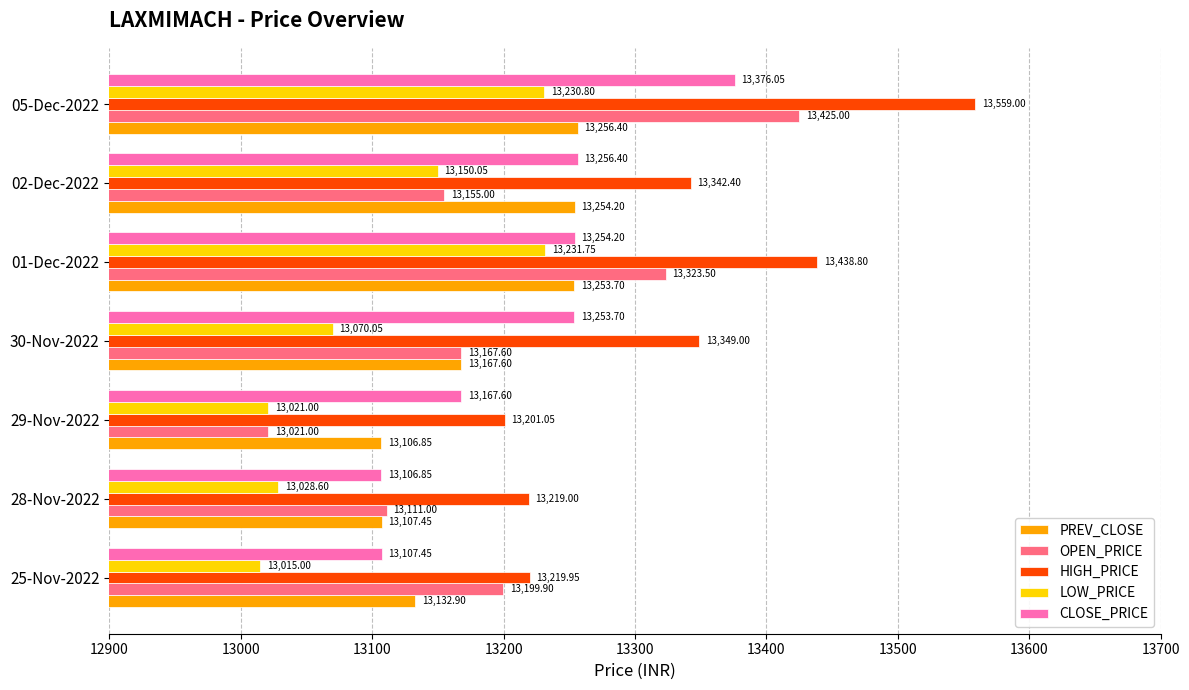

What are all the series names shown in the legend?

PREV_CLOSE, OPEN_PRICE, HIGH_PRICE, LOW_PRICE, CLOSE_PRICE